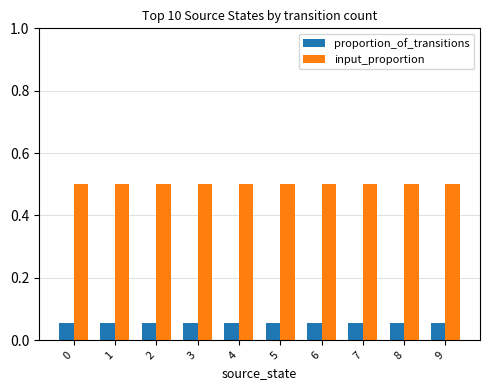

Are the bars horizontal?

No